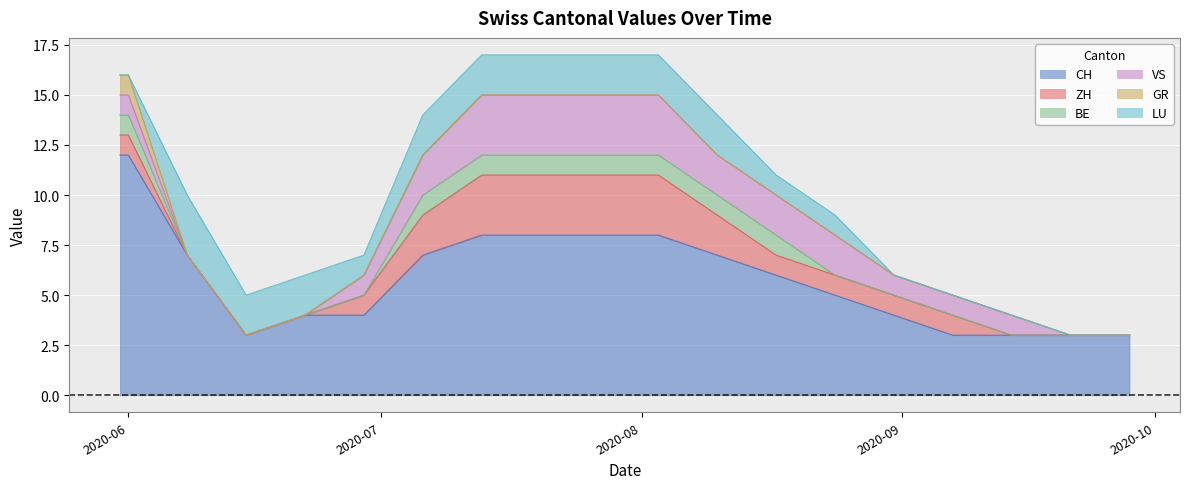

The GR series shows -1 at 2020-07-27. True or false?

False